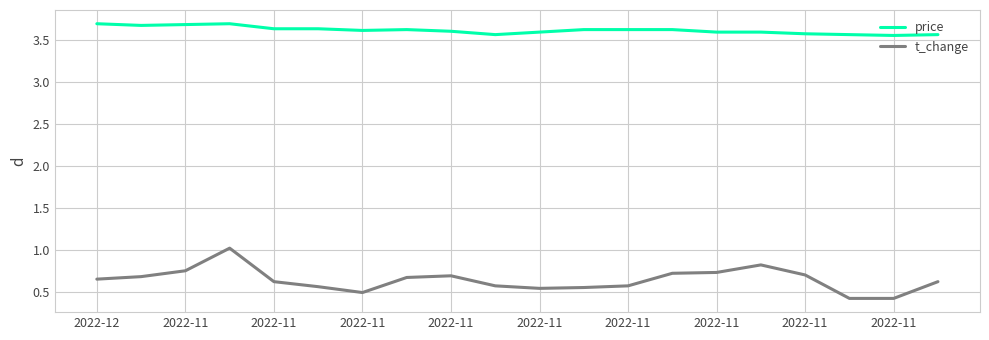

True or false: t_change and price intersect in this chart.

False